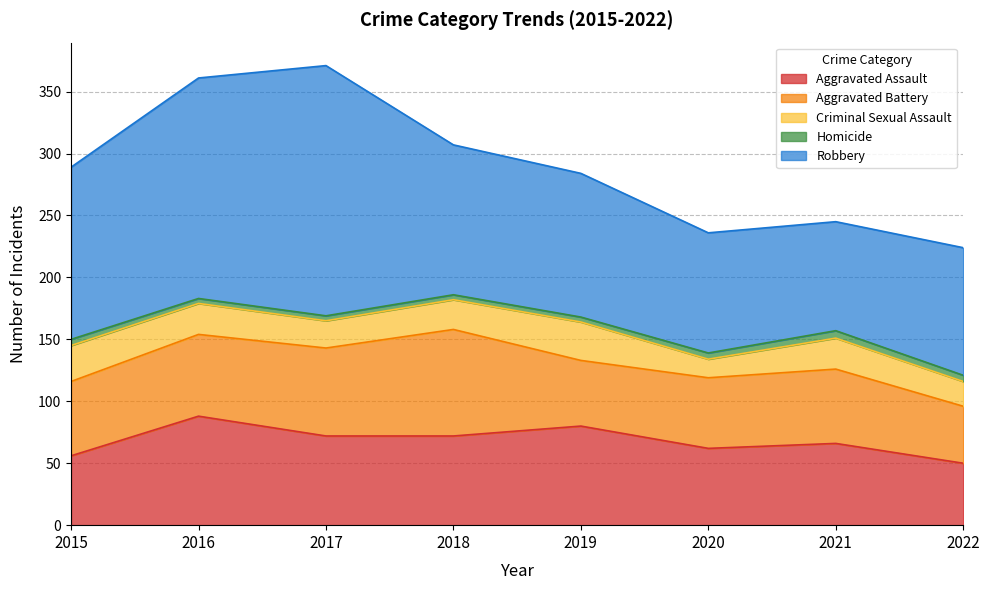

After their last crossing, which series has the higher values: Aggravated Battery or Aggravated Assault?

Aggravated Assault